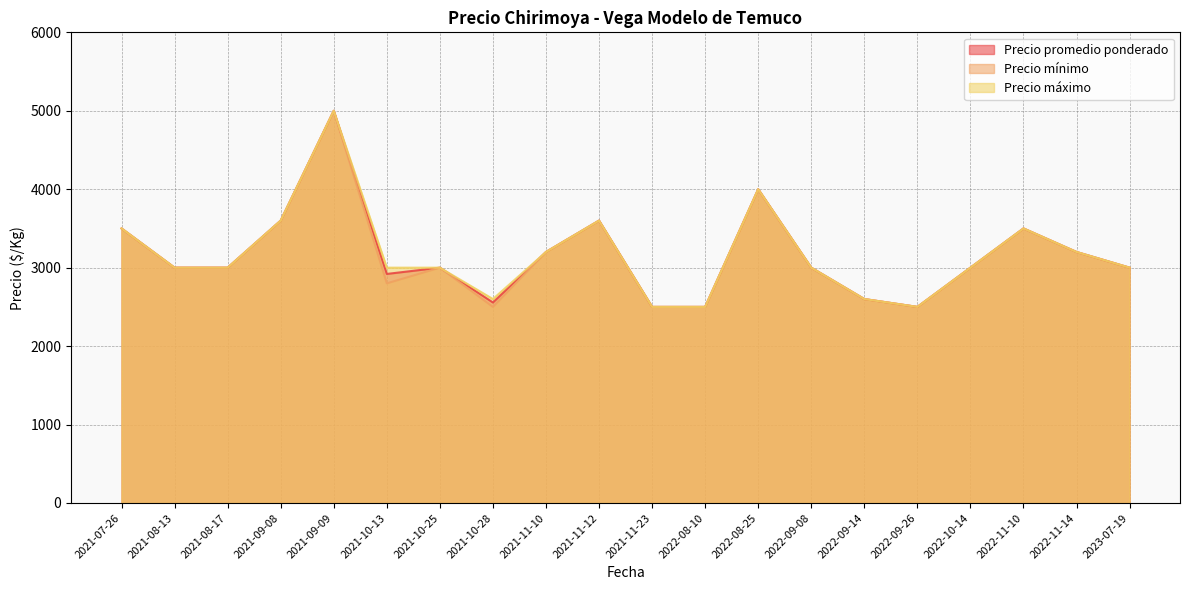

Where is the first local minimum for Precio mínimo?

2021-10-13